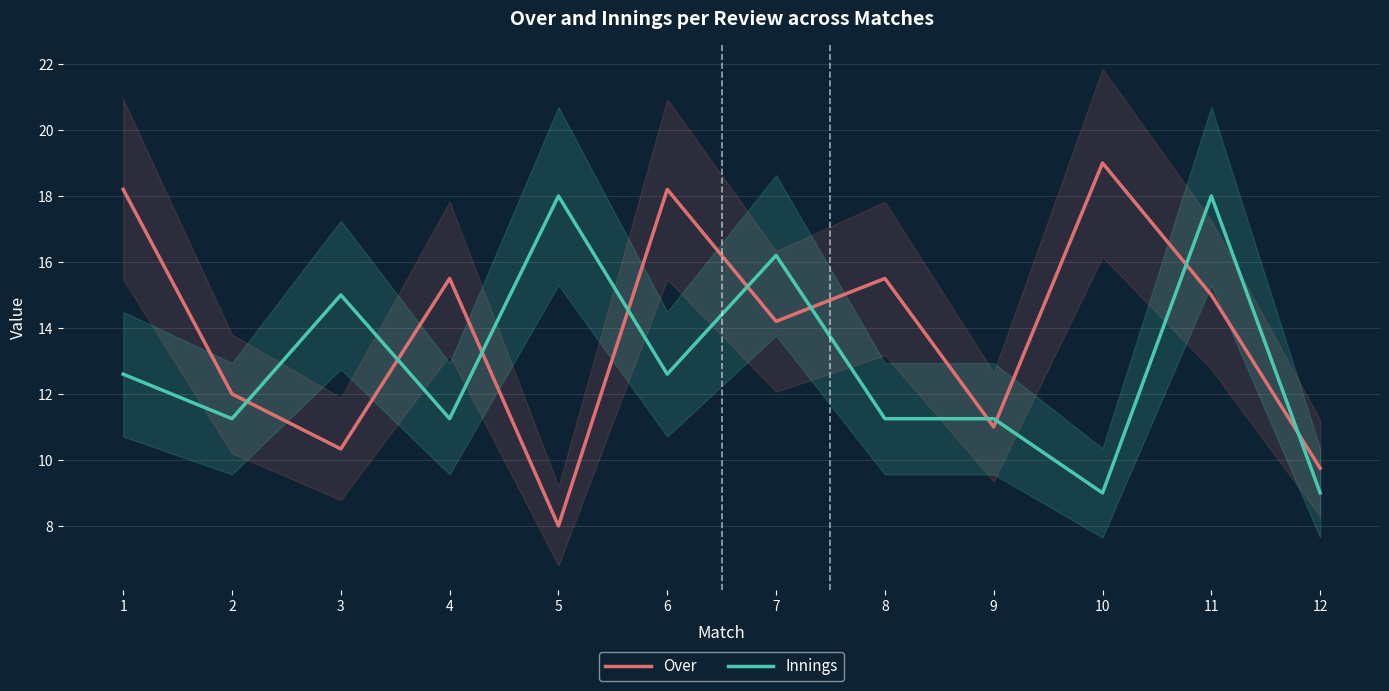

At which category is the sum across all series the highest?

11